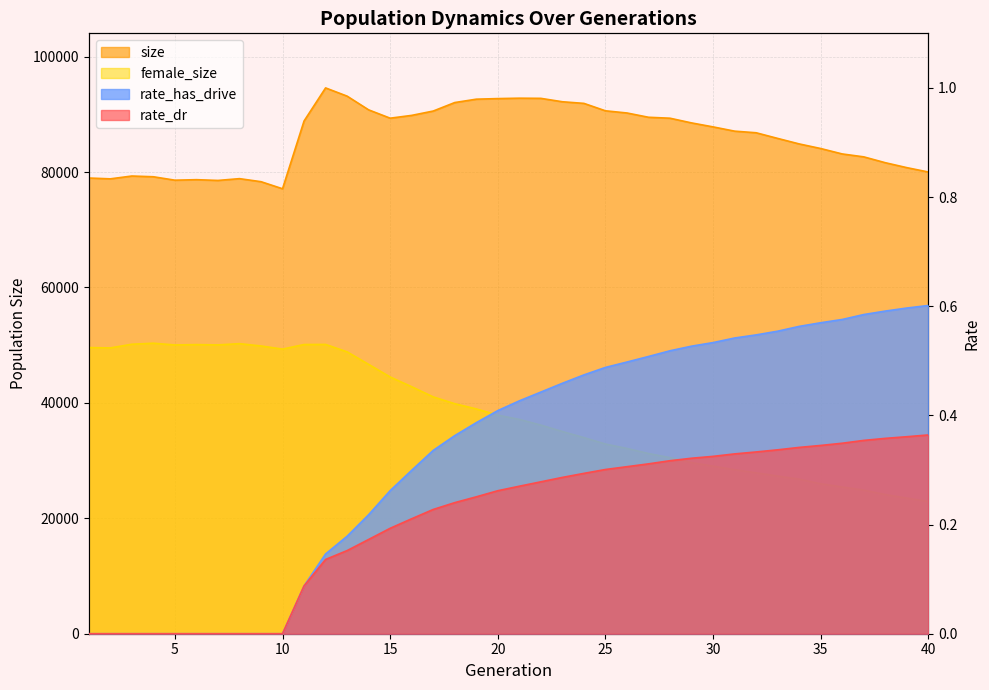

List the series in order of their peak value, highest first.

size, female_size, rate_has_drive, rate_dr